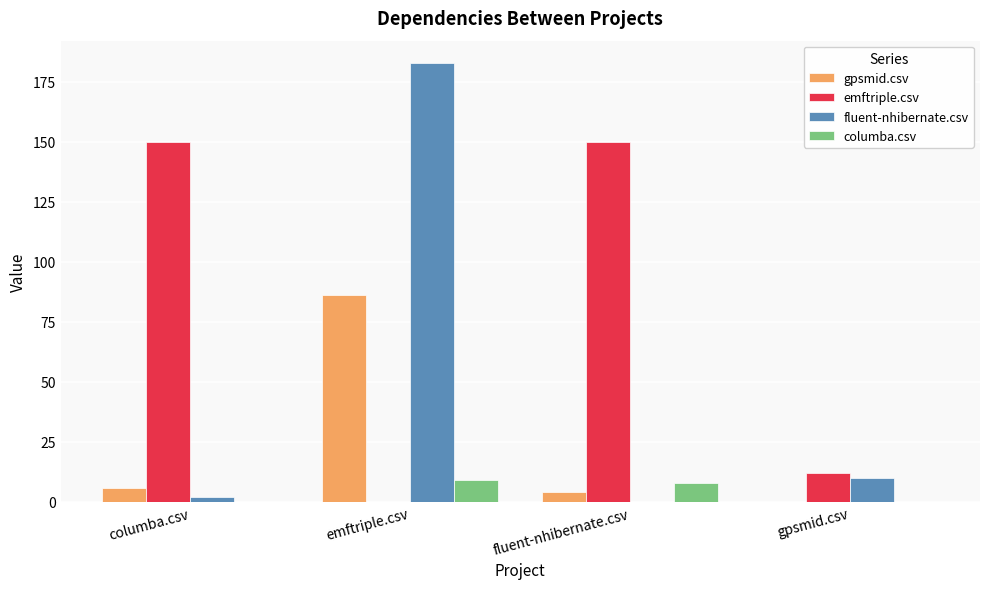

How many values in fluent-nhibernate.csv are above zero?

3